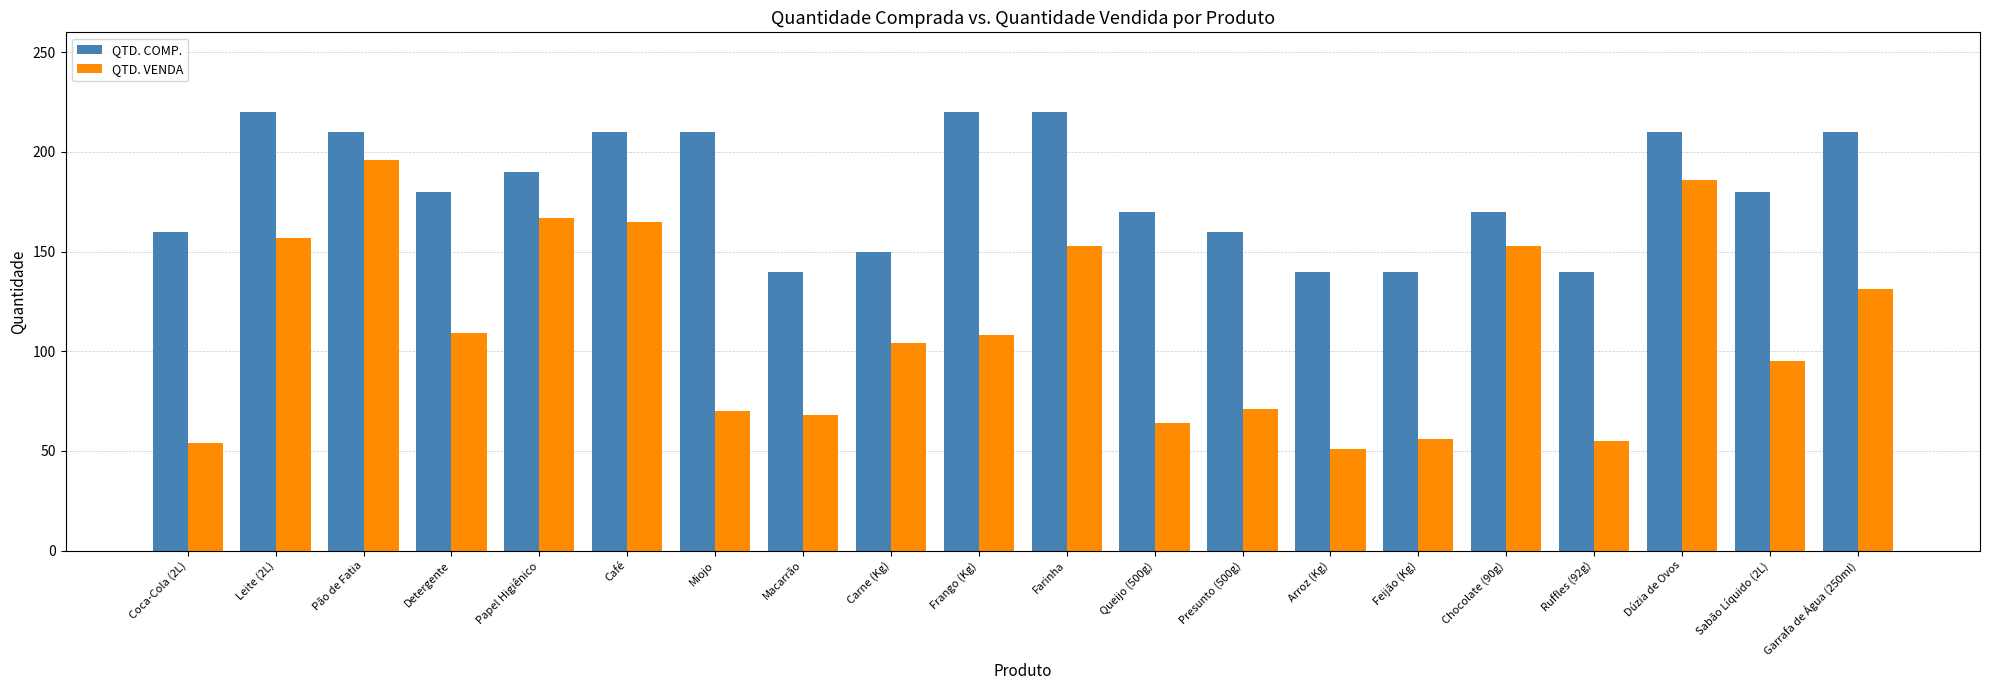

Where does the QTD. COMP. series first go above 180?

Leite (2L)